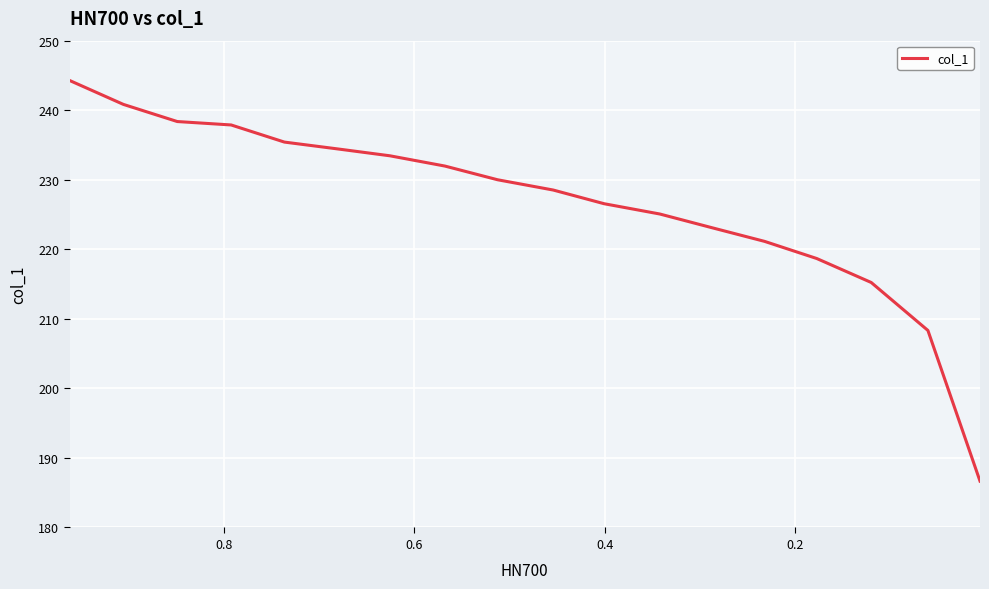

How many values are below 230?

9